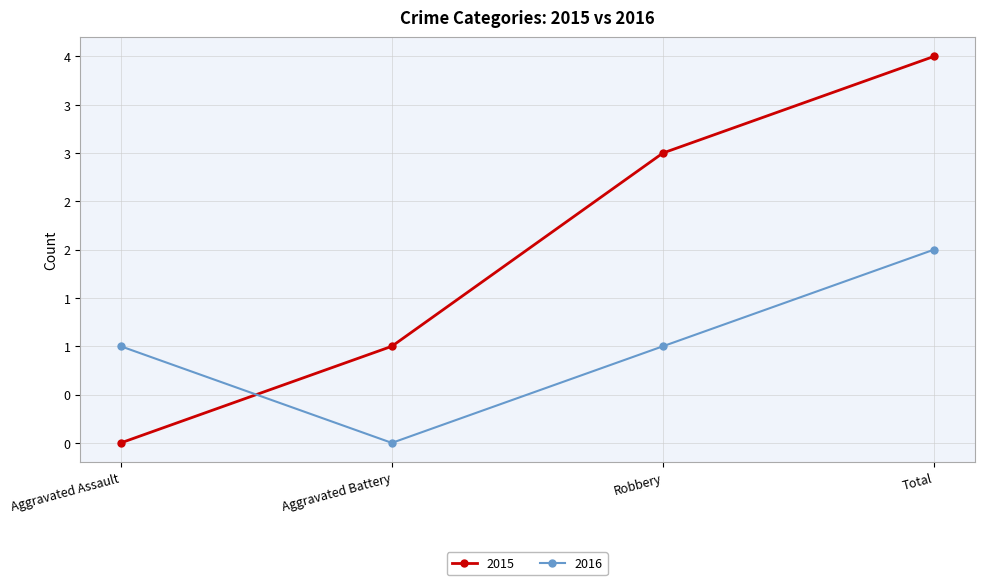

List the series in order of their overall mean, highest first.

2015, 2016